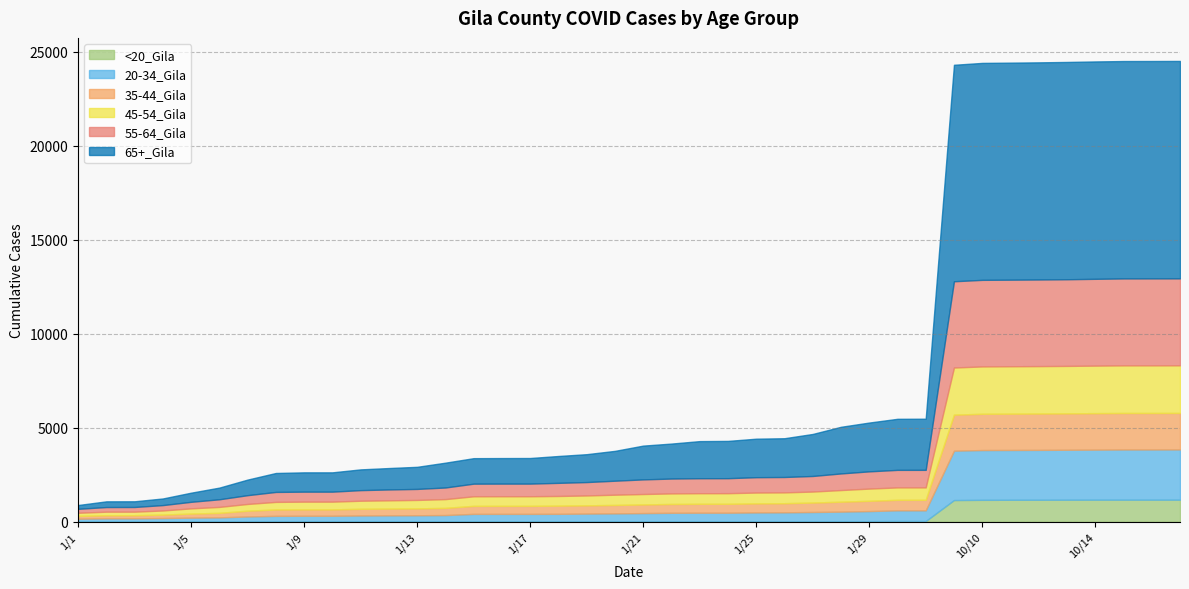

What is the average value of the 65+_Gila series?

3699